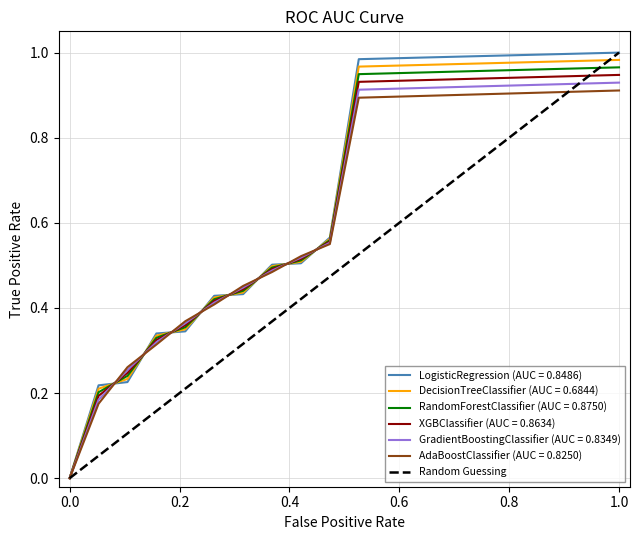

What is the greatest value displayed?

1